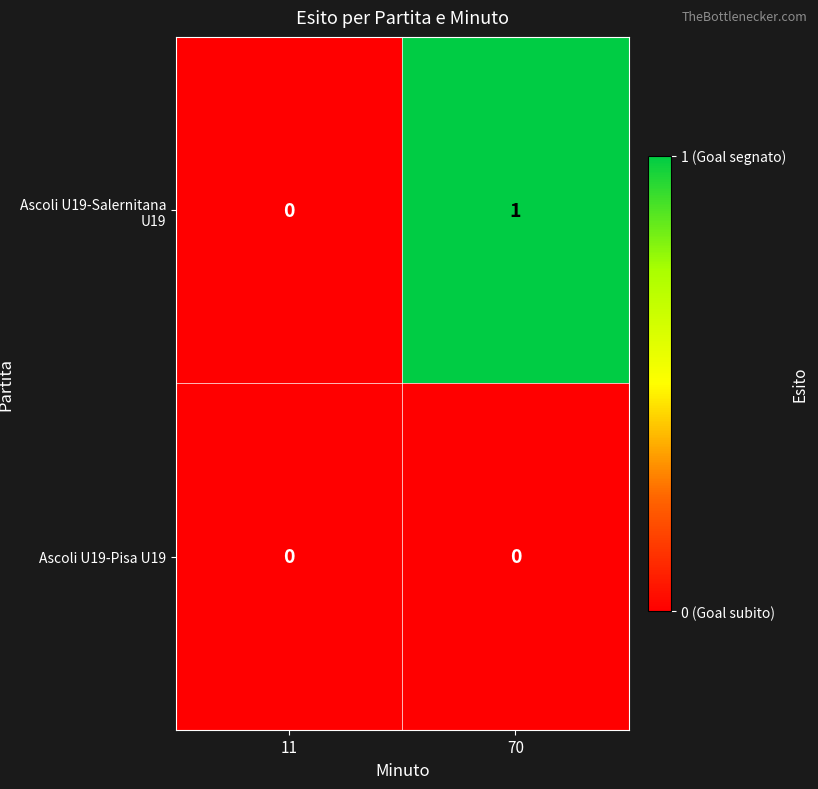

Which series has the largest range (max minus min)?

Ascoli U19-Salernitana U19